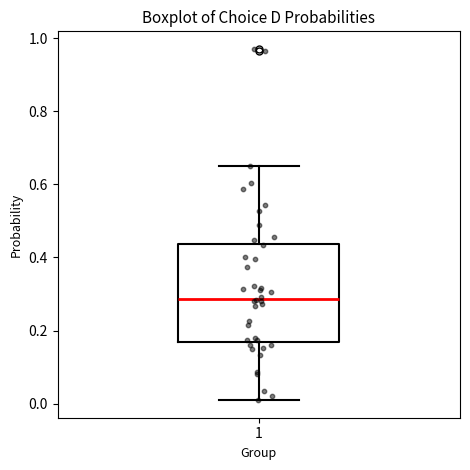

Where does the lower whisker of the box at x = 1 end on the y-axis? The values are not printed on the chart, so give them approximately, as read against the axis.

0.00